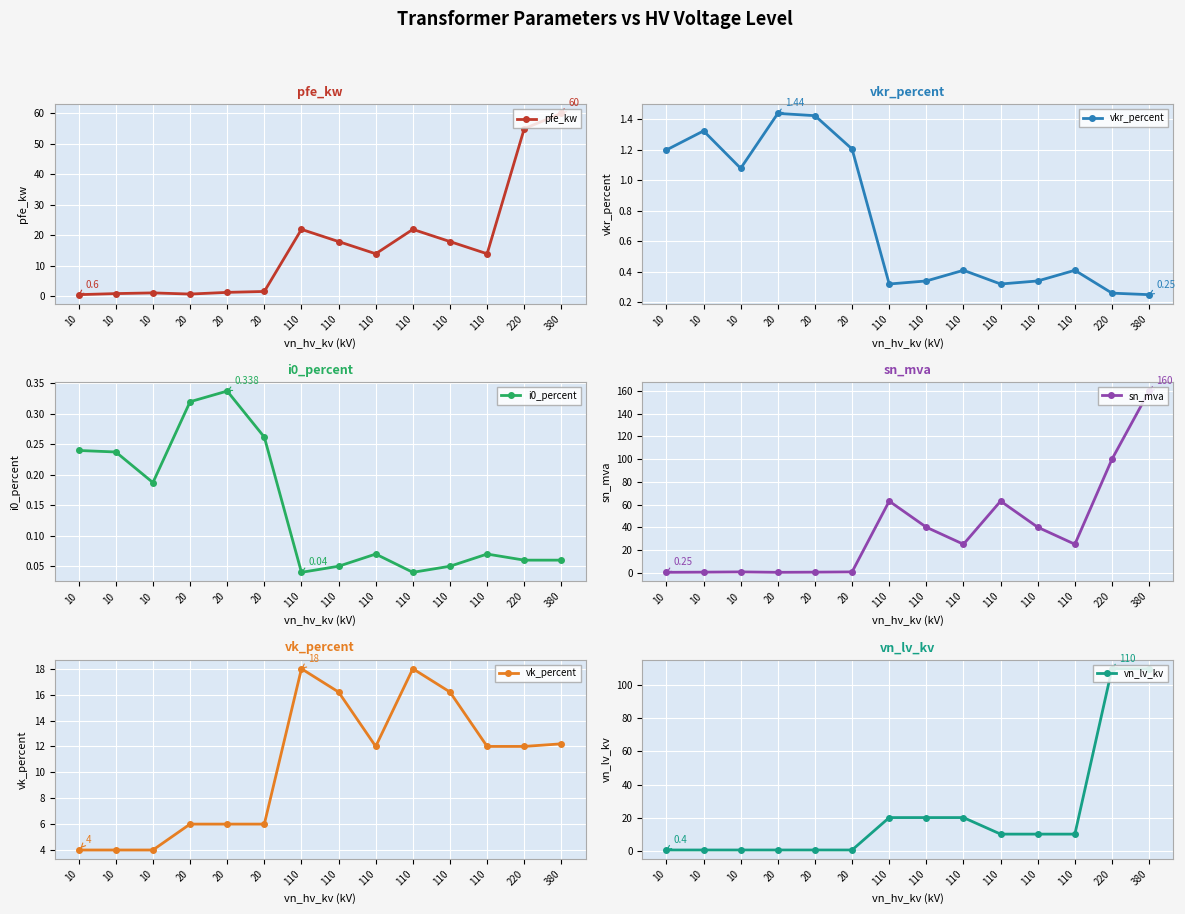

What is the greatest value displayed?

160.0